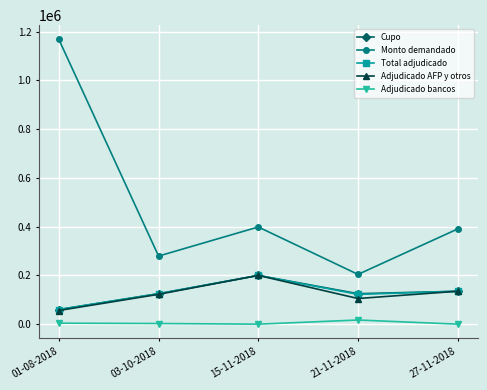

True or false: Total adjudicado and Adjudicado bancos intersect in this chart.

False